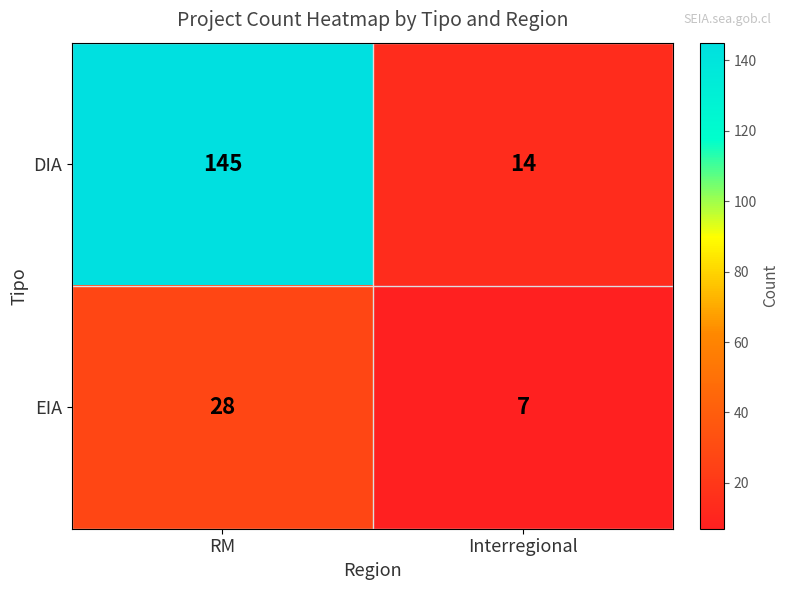

Which series has the largest range (max minus min)?

DIA